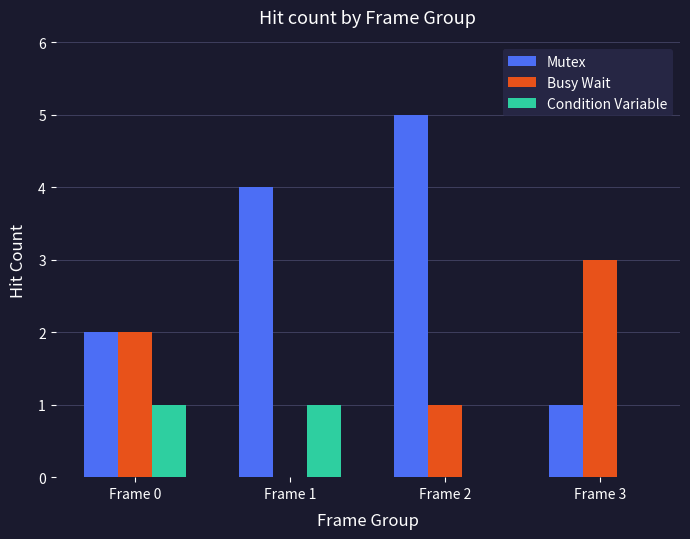

Is the value of Mutex at Frame 0 greater than the value of Condition Variable at Frame 1?

Yes